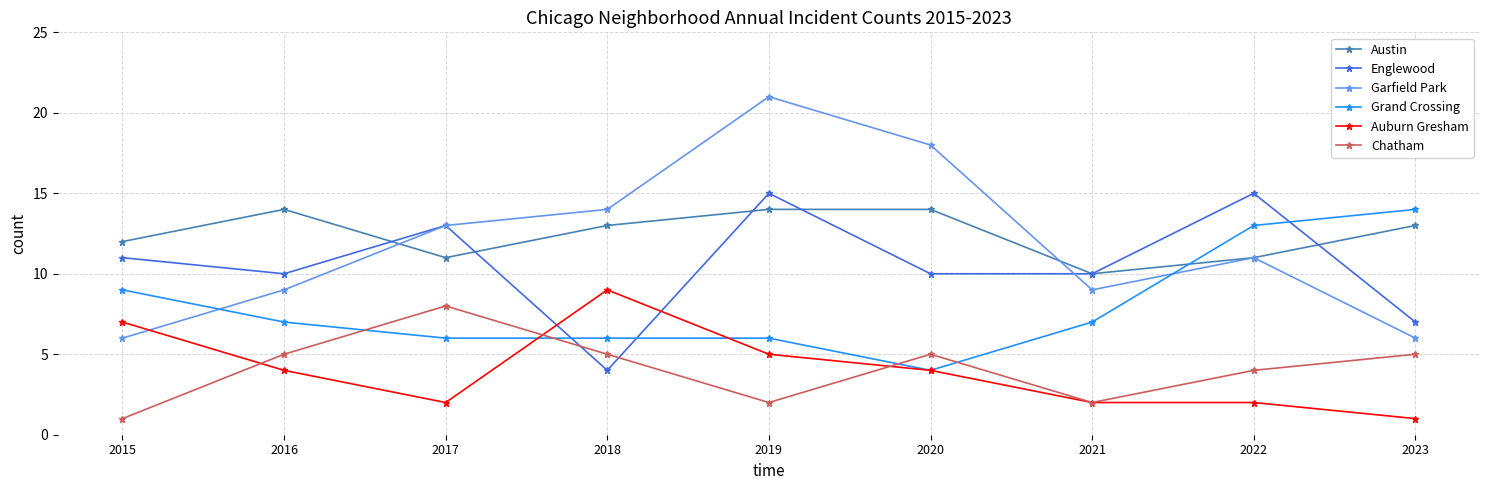

What is the difference between the second highest and second lowest values in the Austin series?

3